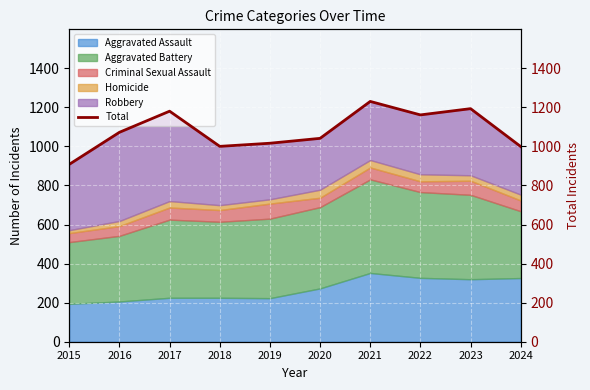

How many data points are less than 1072?

5